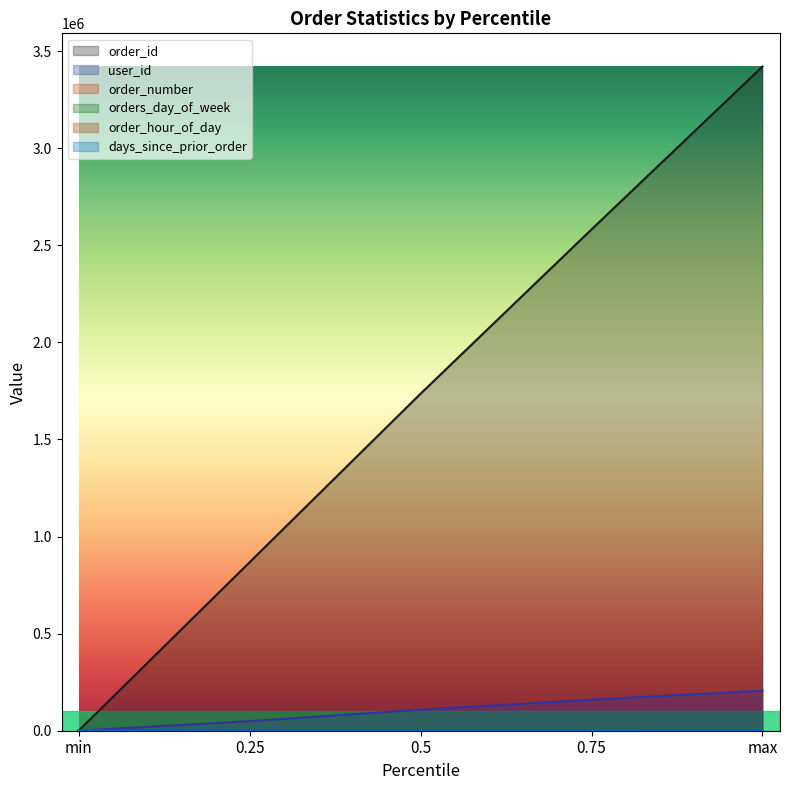

What is the difference between the maximum and minimum values in the orders_day_of_week series?

6.0